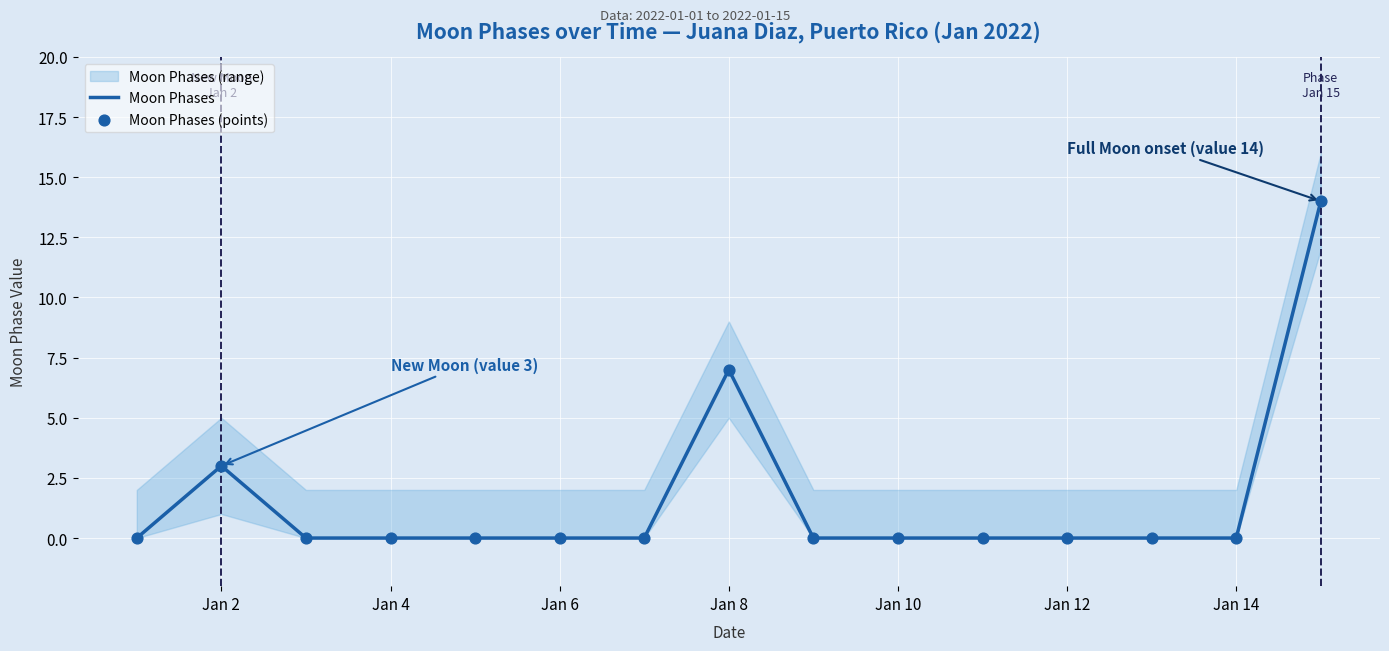

Which series has the largest total across all categories?

Moon Phases